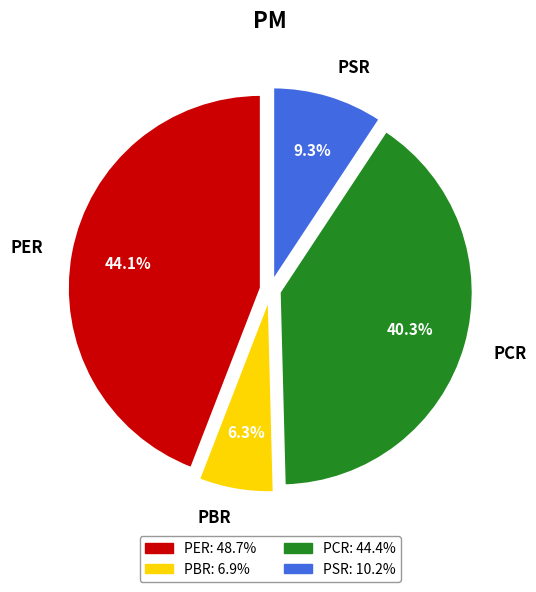

What percentage is the PSR slice, to the nearest percent?

9%